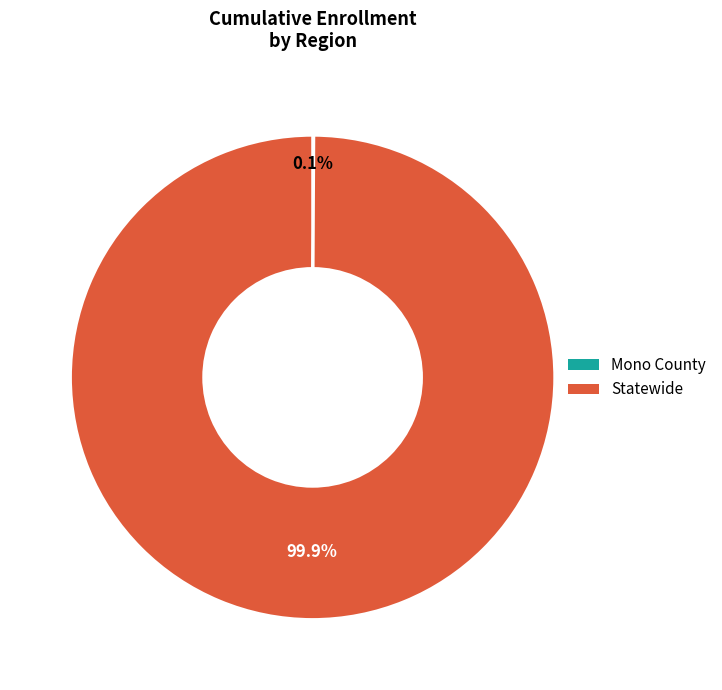

Is there a majority slice in this chart?

Yes